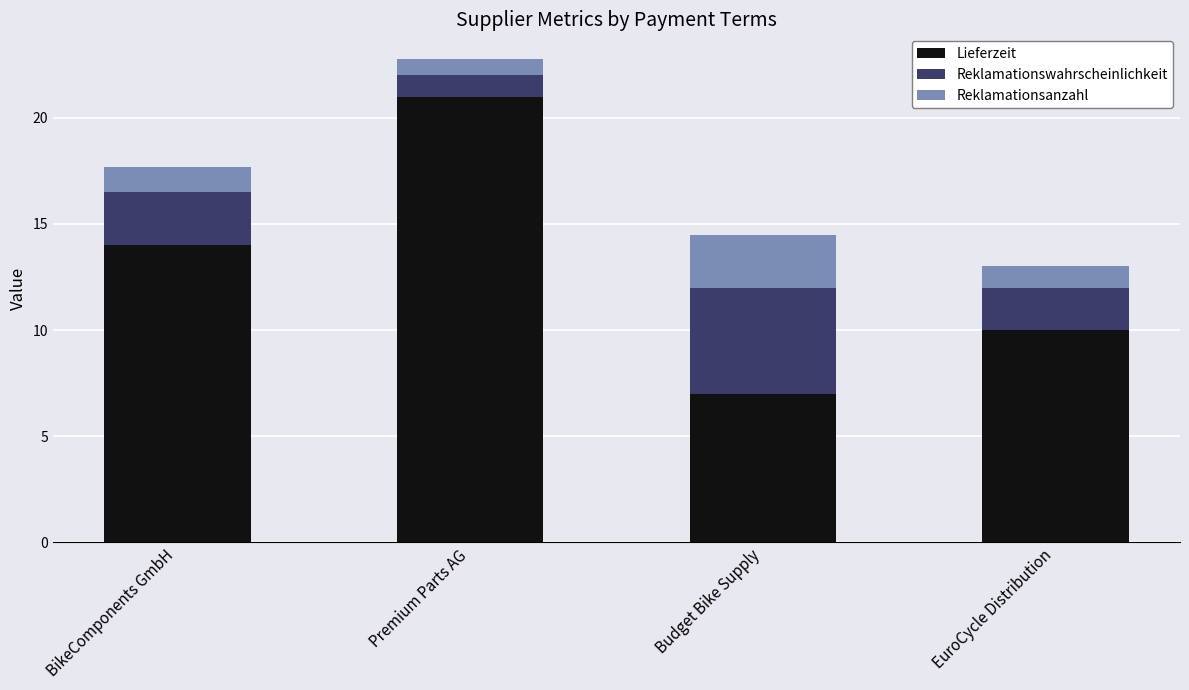

What is the average value of the Lieferzeit series?

13.0